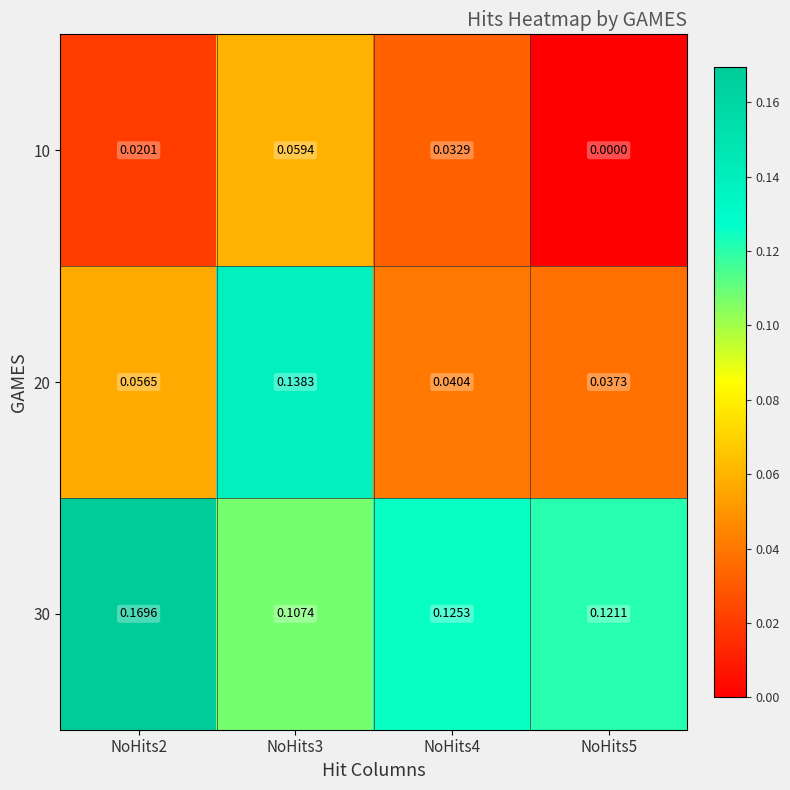

At which category does the chart reach its minimum across all series?

NoHits5